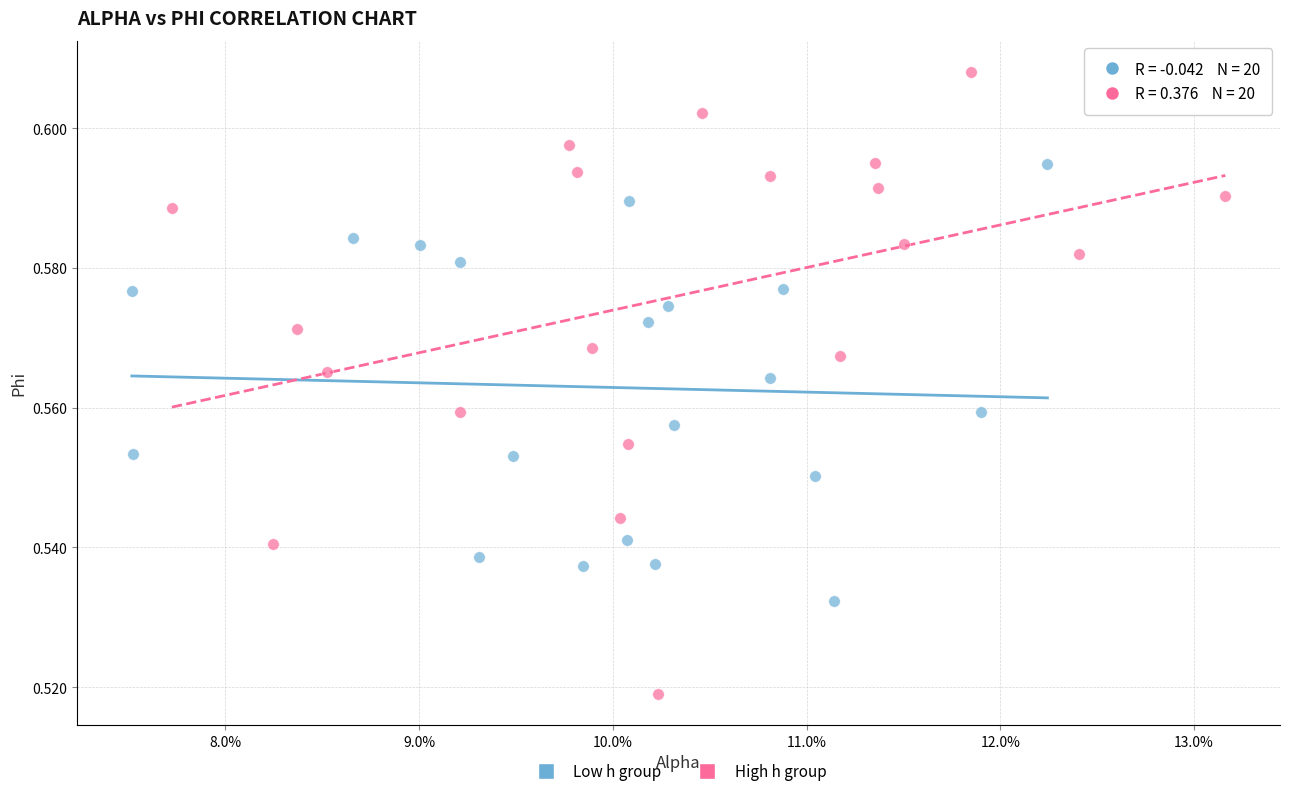

Which series contains the lowest Y value?

High h group